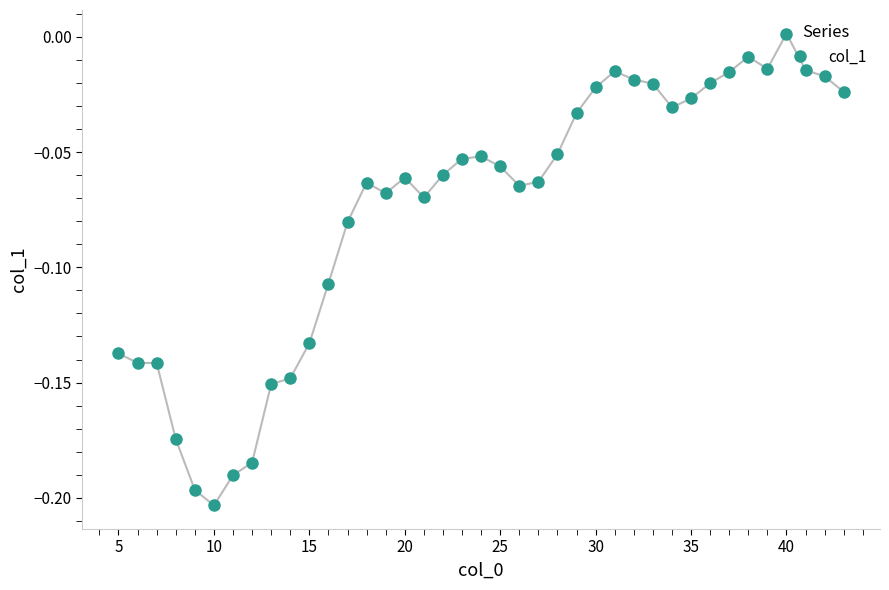

How many lines are shown in the chart?

1